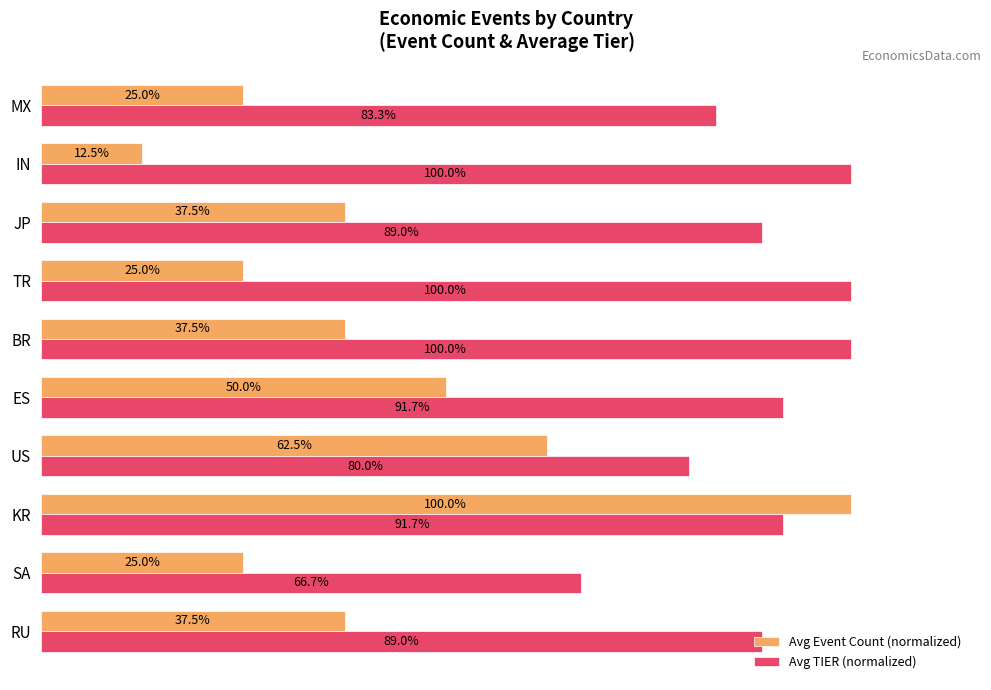

At which label is Avg TIER (normalized) closest to 83?

MX